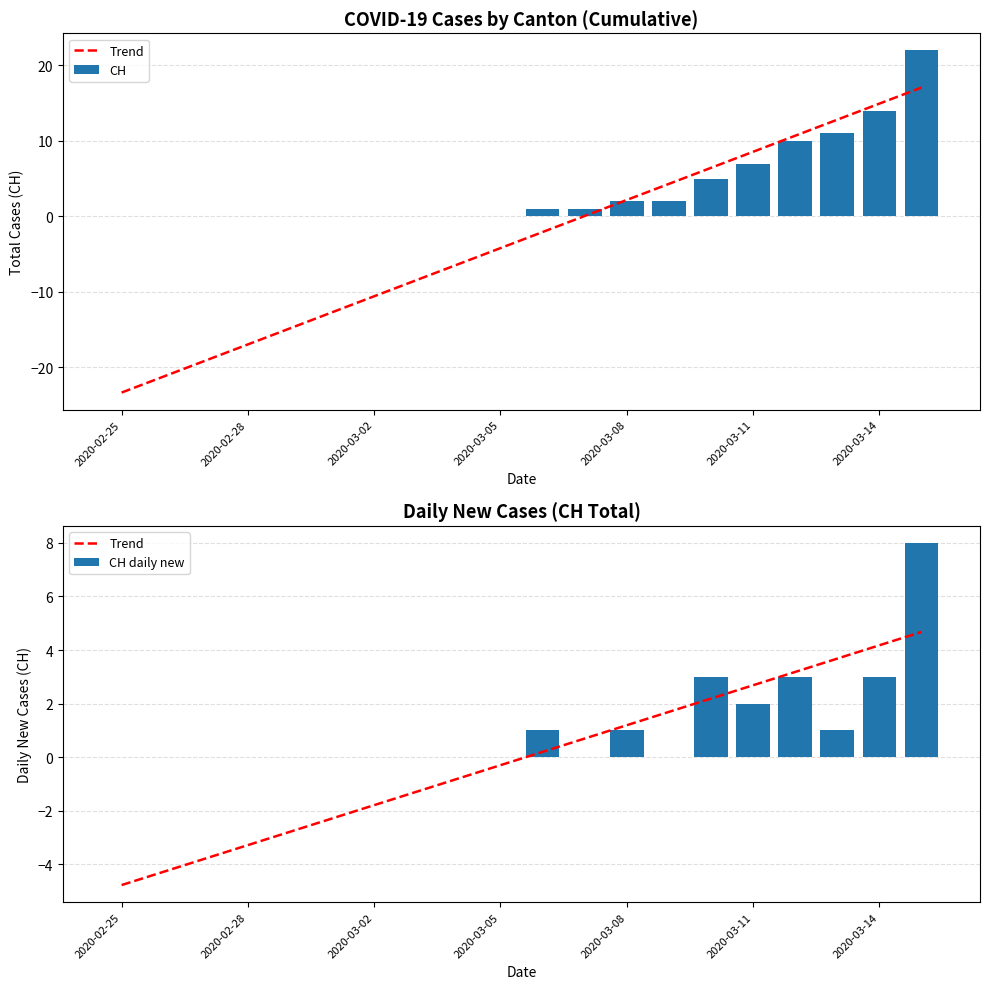

Count the CH daily new values in the range 0 to 2.

16